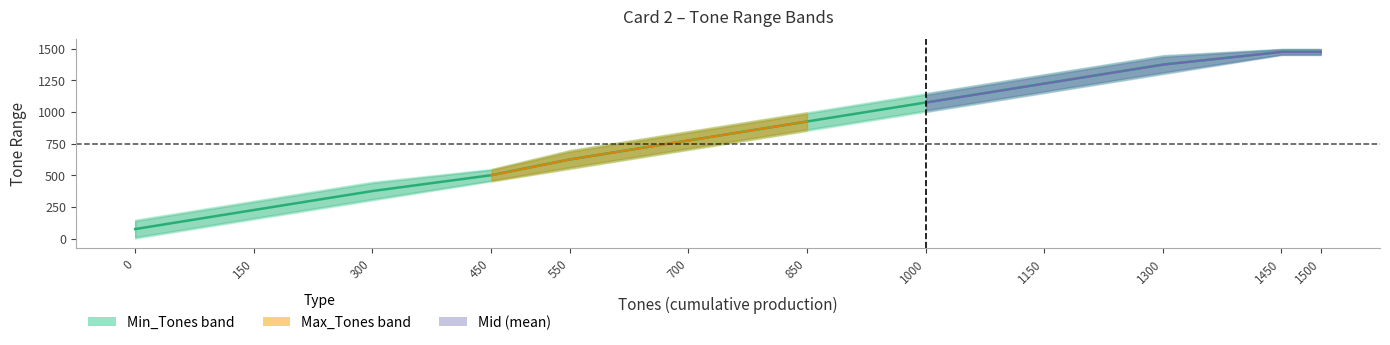

What is the approximate value at 1500?

1475.5